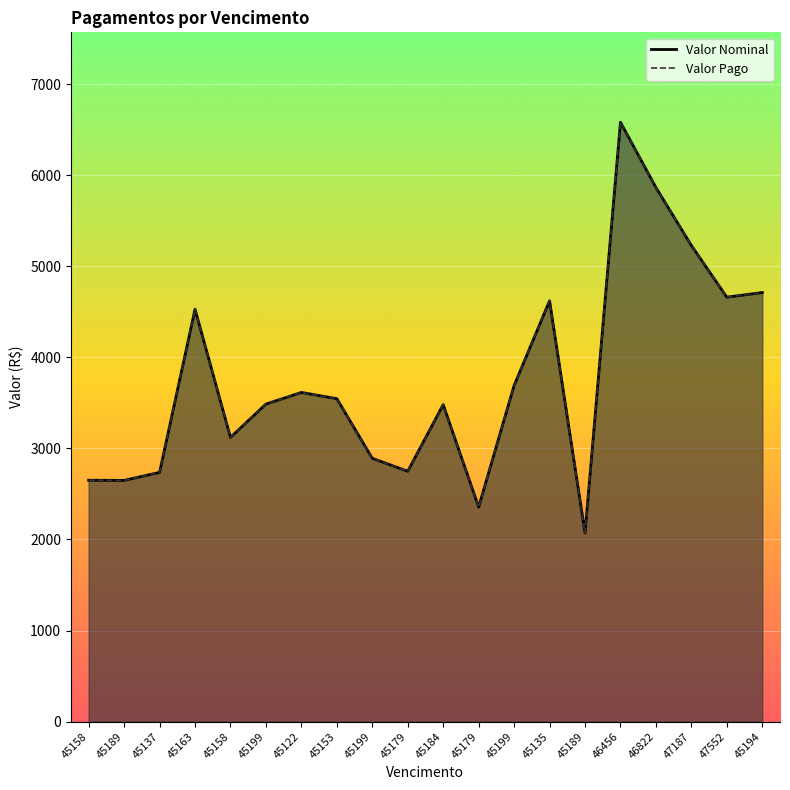

Between 45158 and 45199, which is larger?

45199